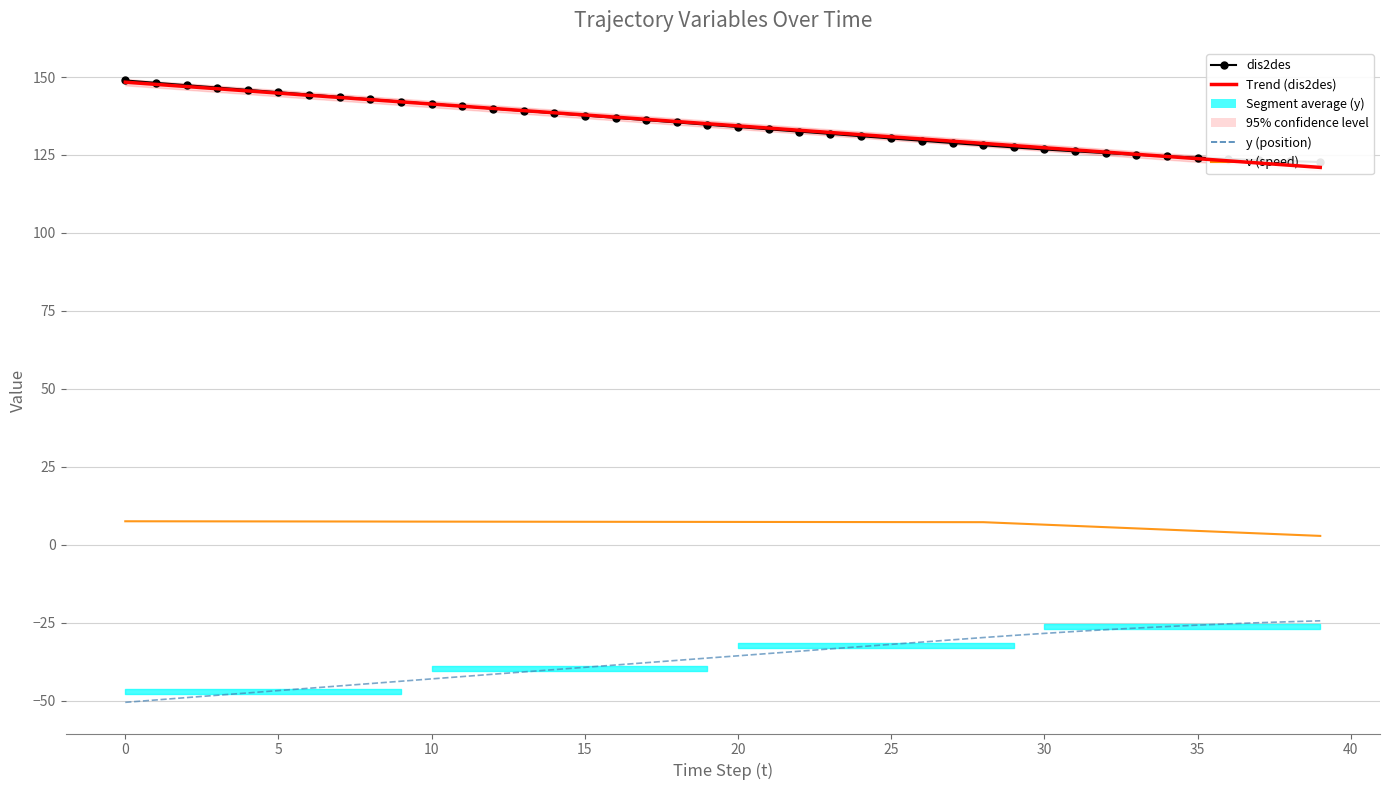

Where is dis2des nearest to the value 135?

19